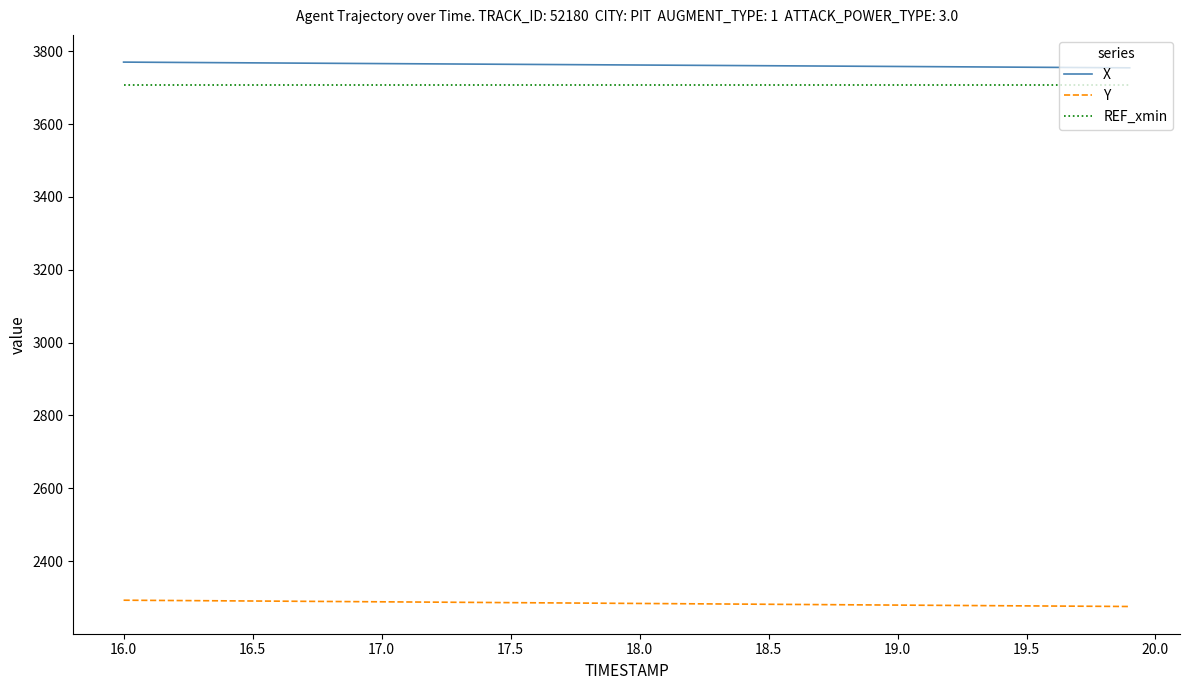

Which series has the largest range (max minus min)?

Y